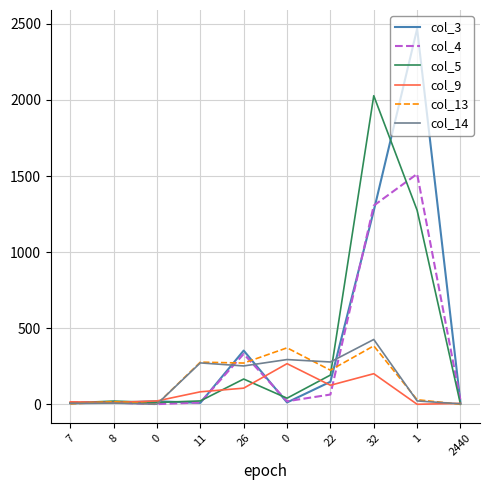

What is the total value across all series at 11?

674